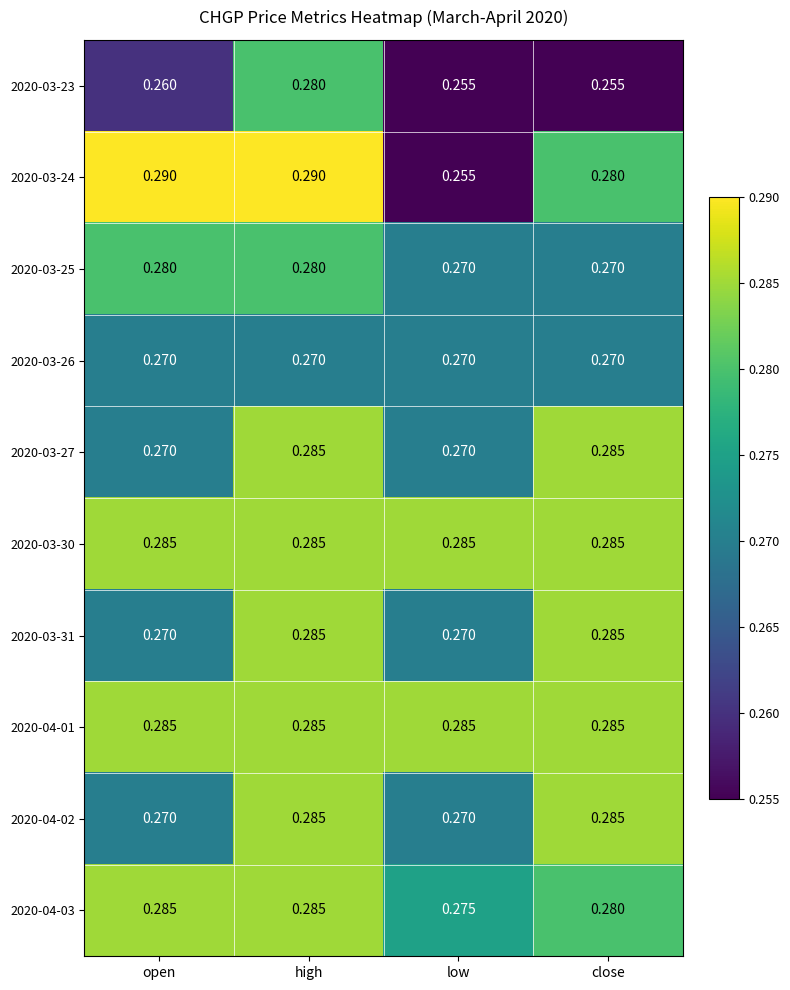

At which label does 2020-03-24 reach its minimum?

low